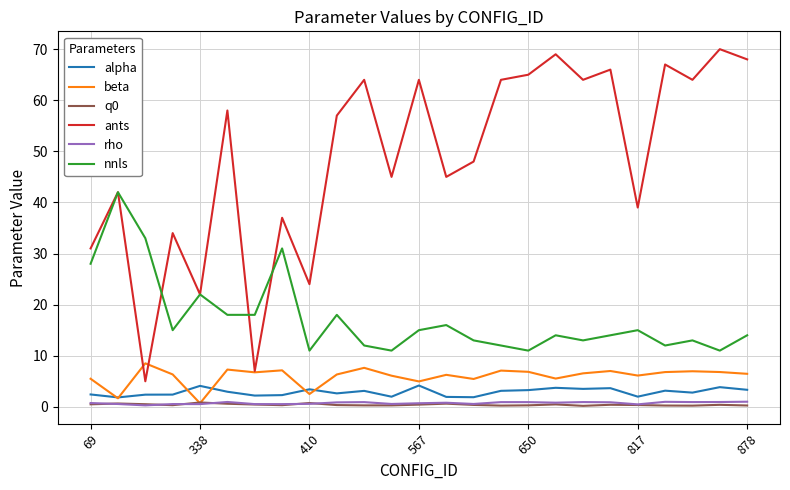

True or false: nnls has more than 2 points higher than both neighbors.

True